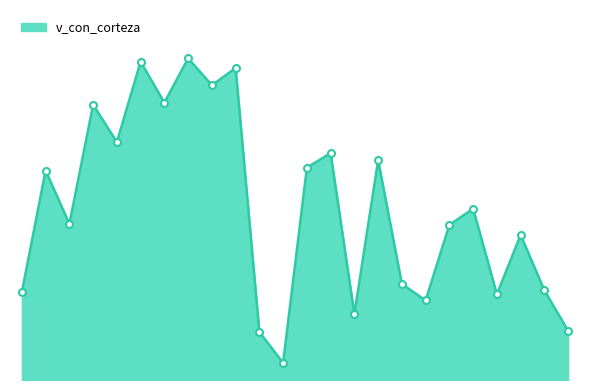

Does the chart have visible grid lines?

No